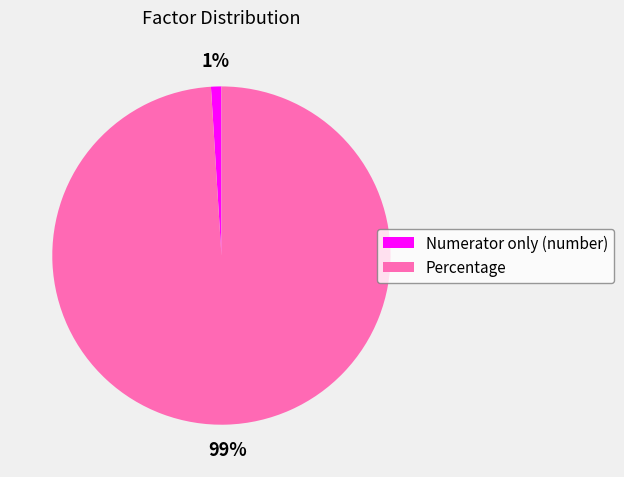

Which category has the biggest portion of the pie?

Percentage